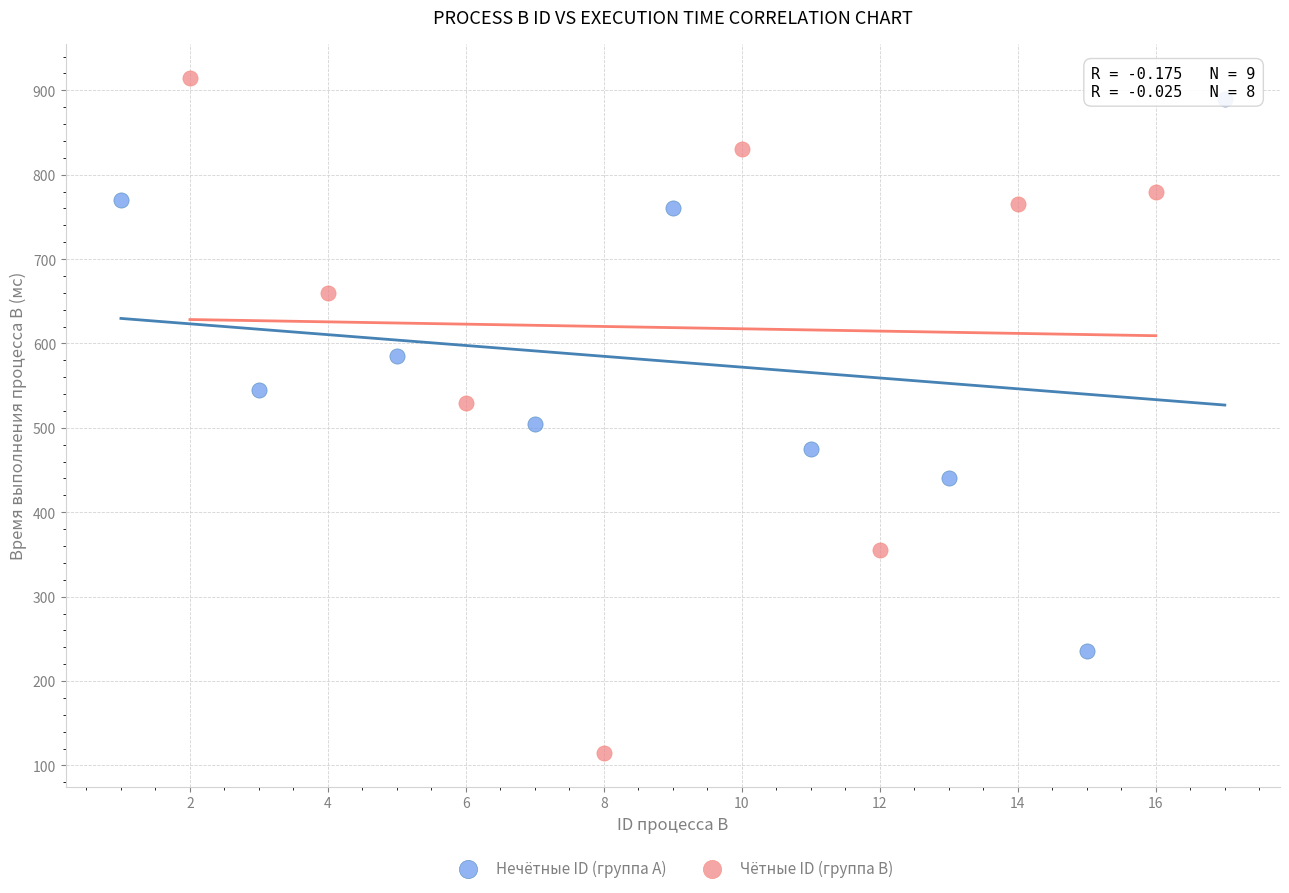

Which series contains the lowest Y value?

Чётные ID (группа B)